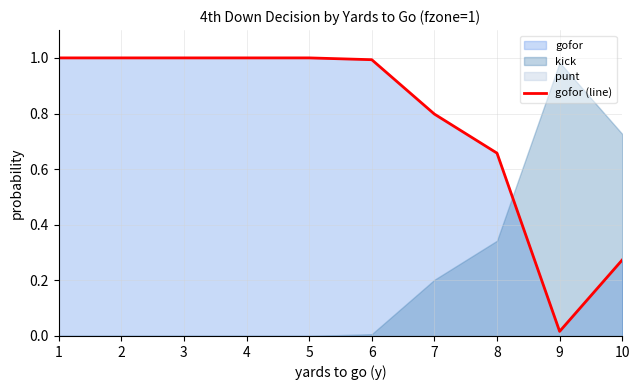

What is the average value?

0.8